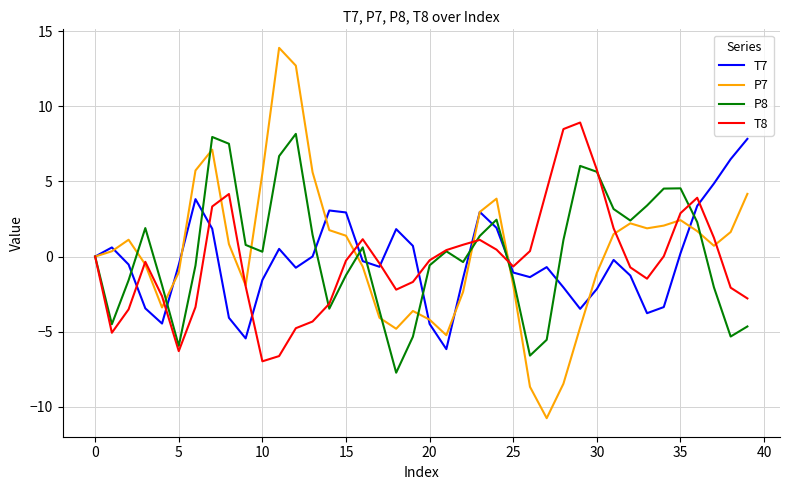

What is the maximum value shown in the chart?

13.9